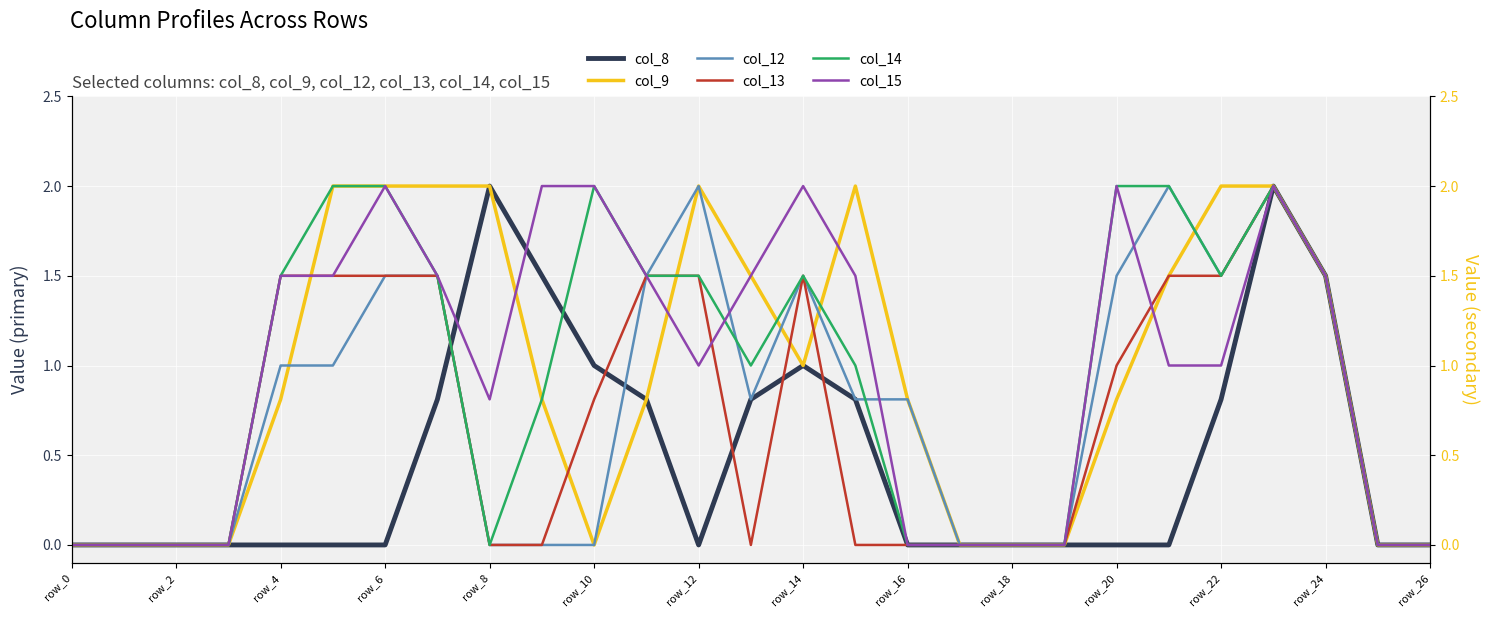

True or false: col_13 has a value of 0.3 at row_14.

False